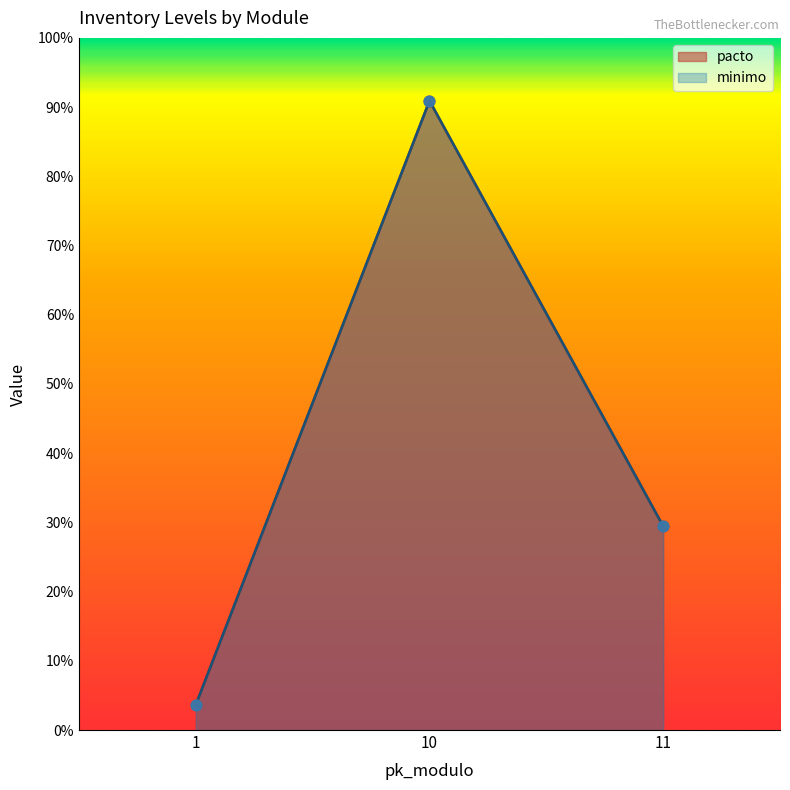

What is the total value across all series at 10?

120